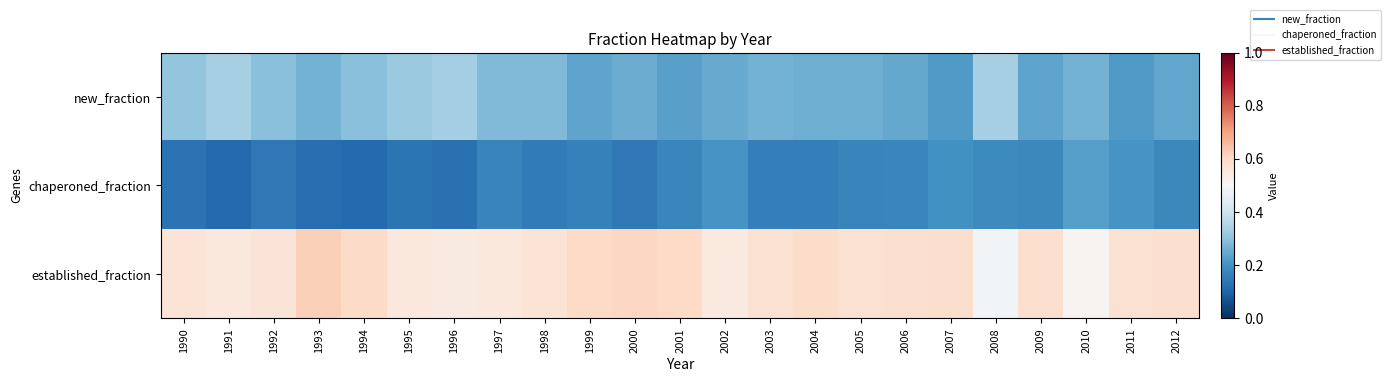

List the series in order of their peak value, lowest first.

chaperoned_fraction, new_fraction, established_fraction